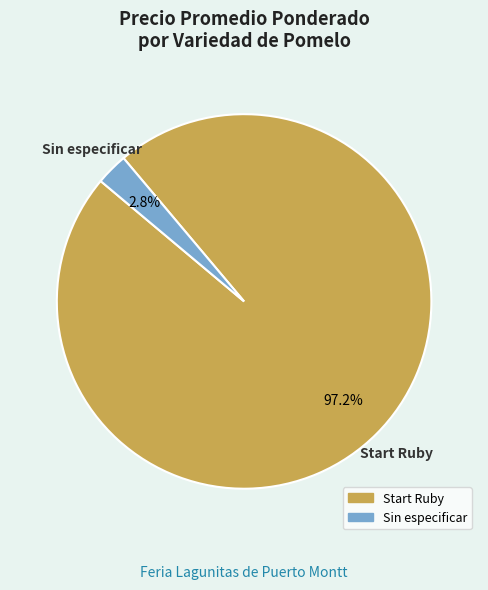

Does any single category account for the majority?

Yes